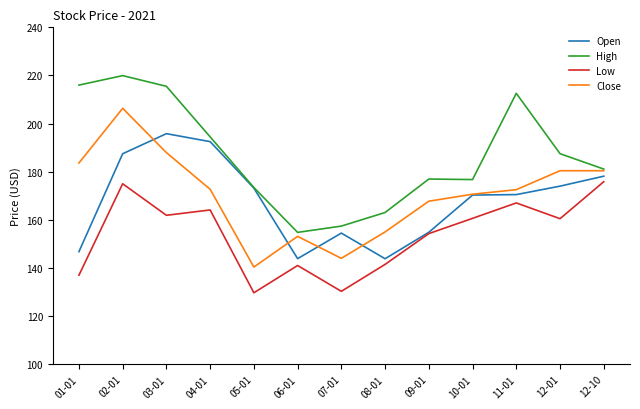

The value of Close at 10-01 is 238.2. True or false?

False